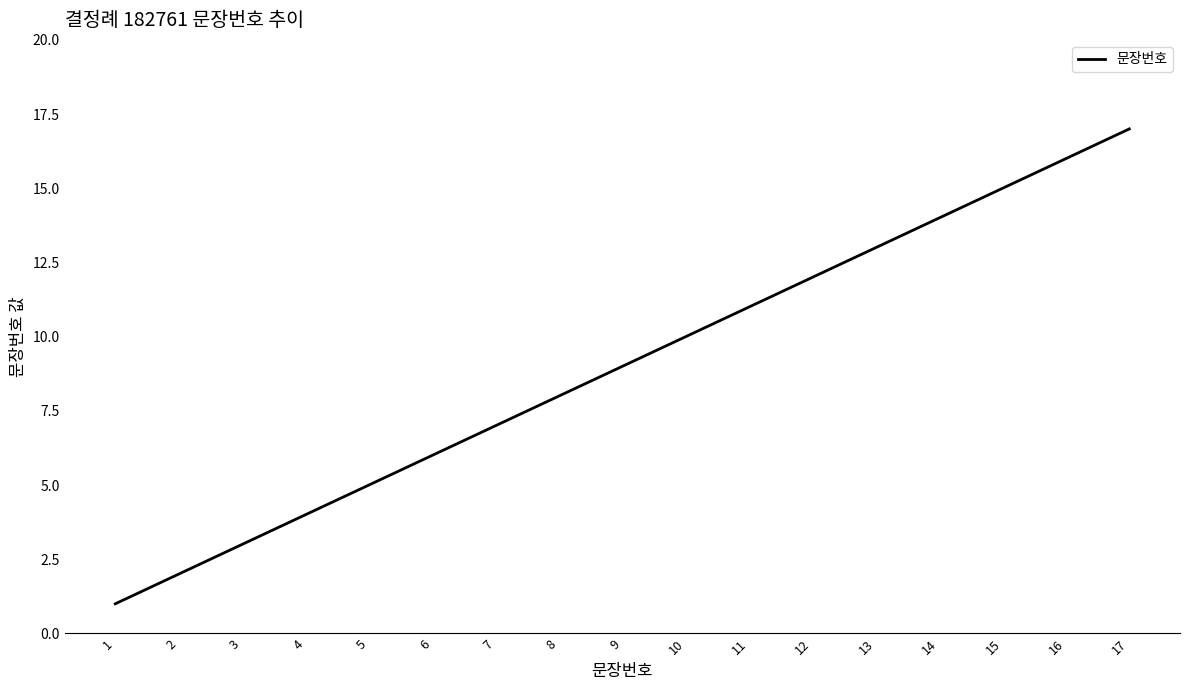

Which has a higher value, 16 or 6?

16